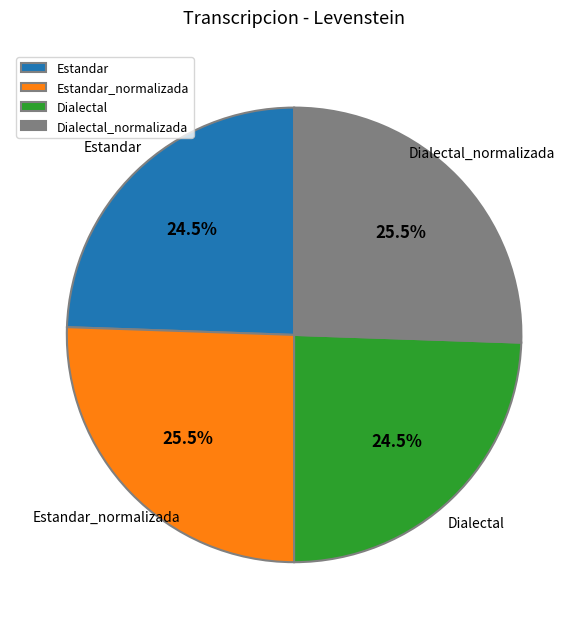

Is Estandar_normalizada the majority of the pie?

No